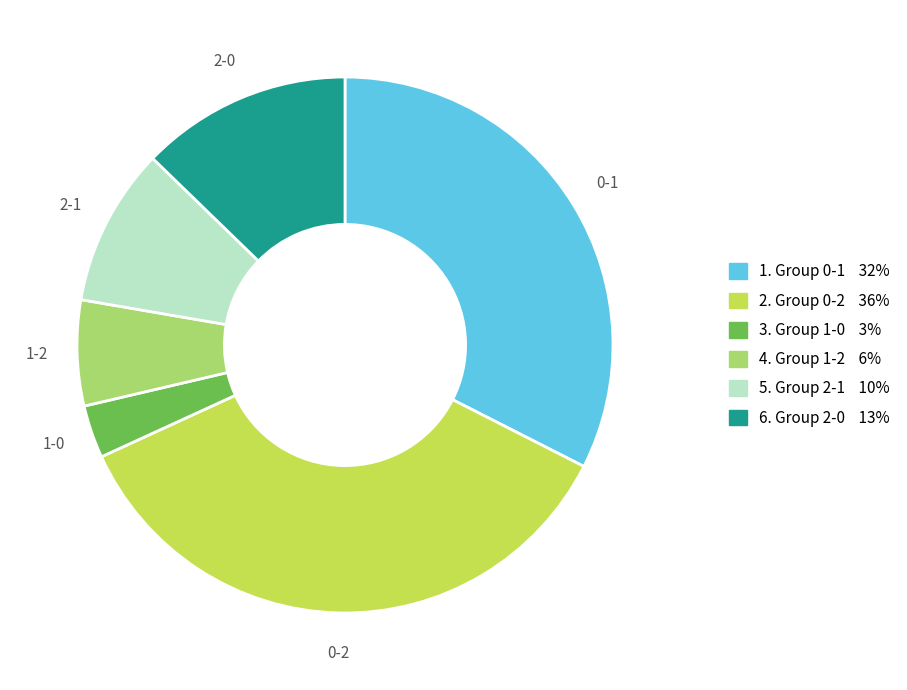

Is the sum of 1-2 and 0-1 greater than half?

No